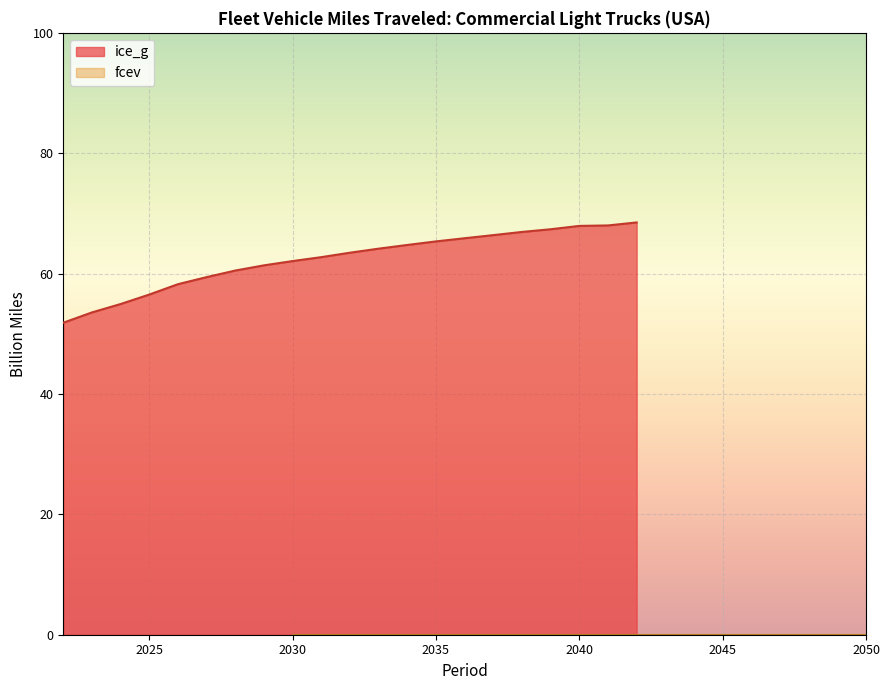

How many lines are shown in the chart?

2